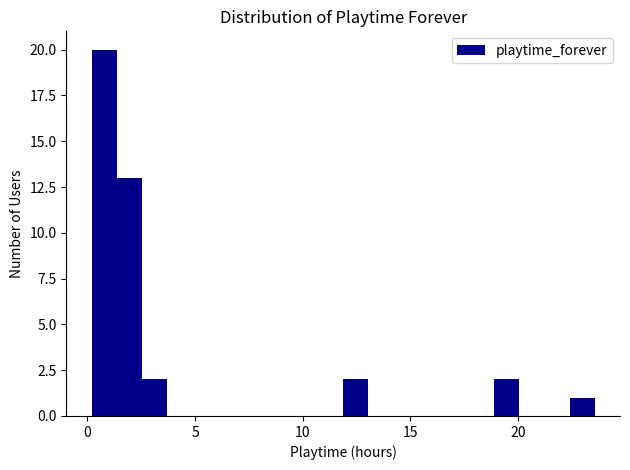

Read against the x-axis, roughly where is the centre of the tallest bar?

1.0